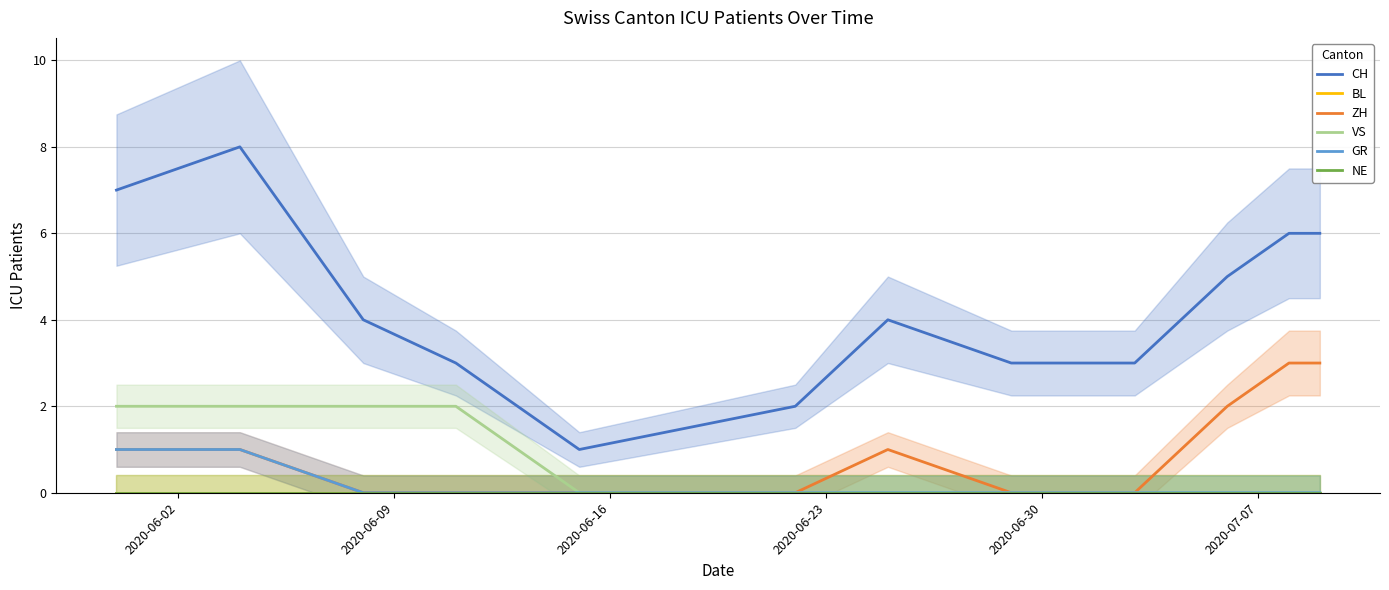

Rank the series by their maximum value, from lowest to highest.

BL, NE, GR, VS, ZH, CH